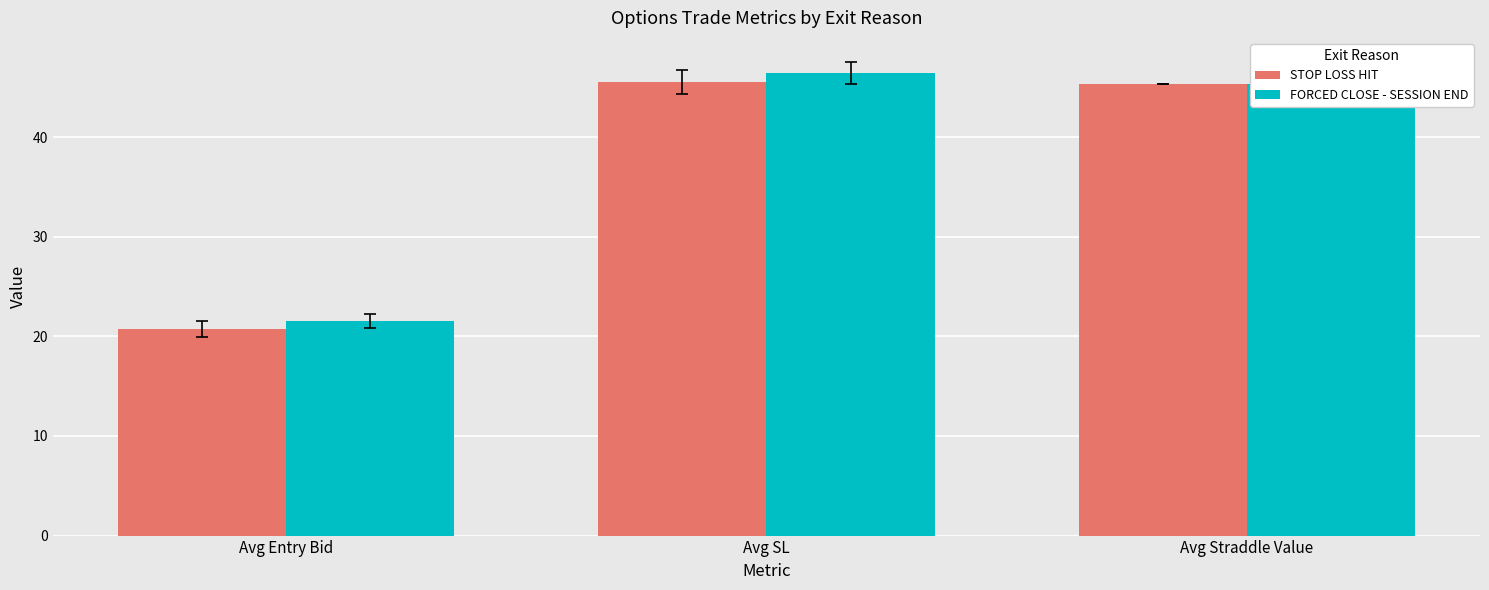

At how many categories does at least one series exceed 27?

2